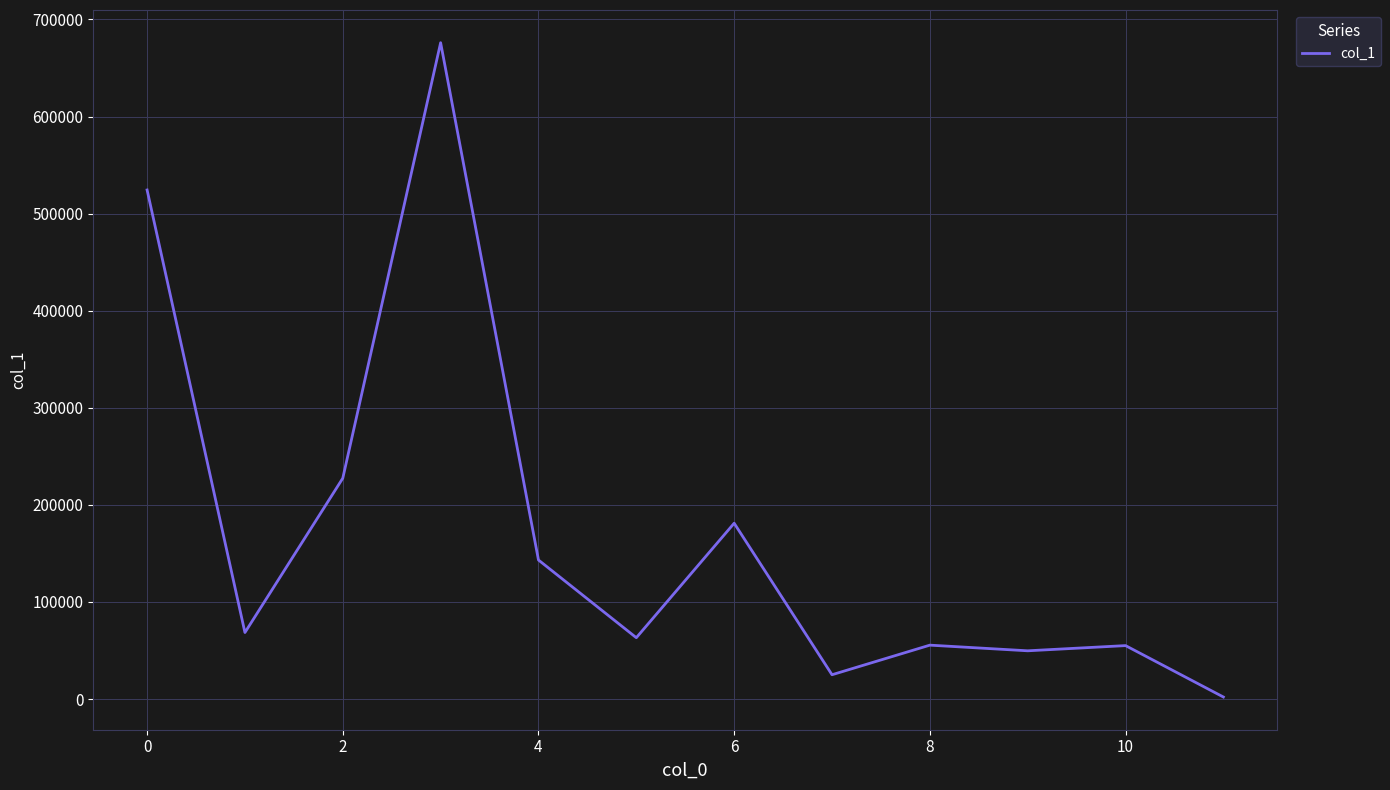

What is the difference between the maximum and minimum values?

674023